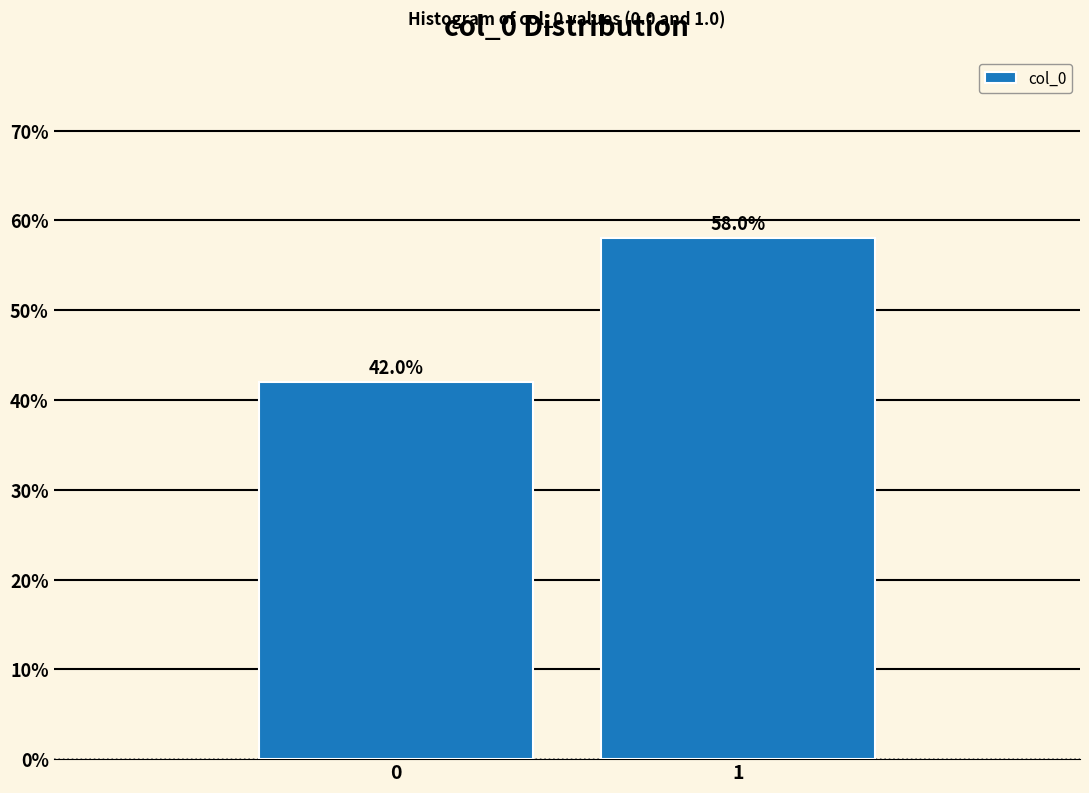

Reading left to right, list all the values displayed in this chart.

0=42.0	1=58.0